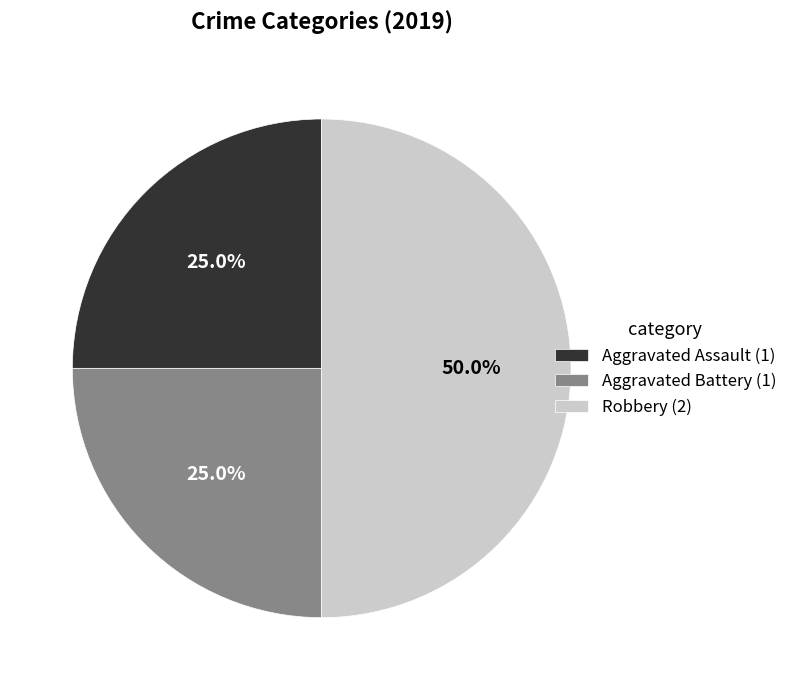

Does Aggravated Assault account for over 50% of the chart?

No